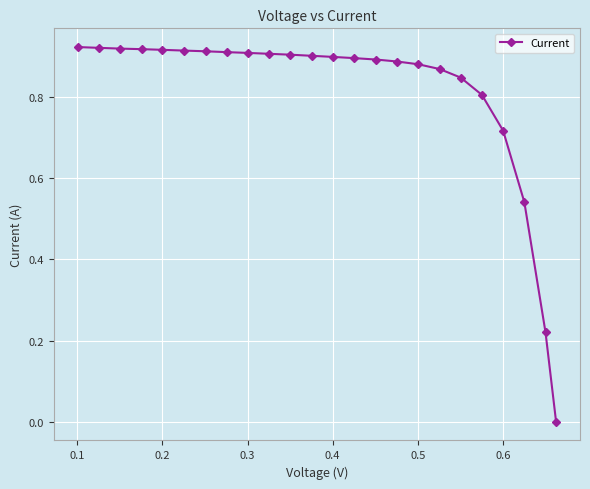

How many lines are shown in the chart?

1